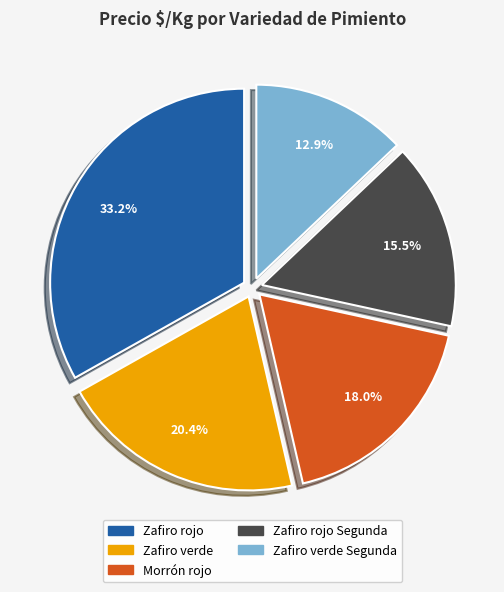

Is there a majority slice in this chart?

No